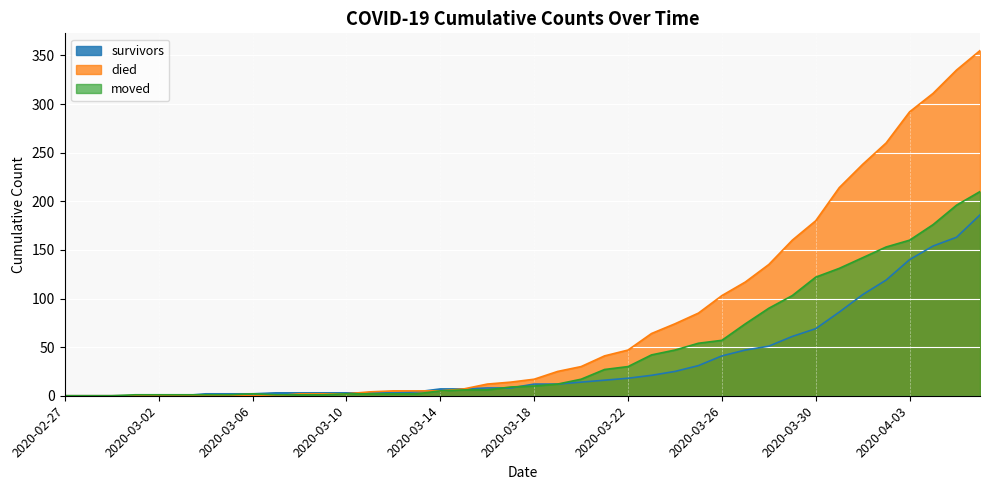

How many distinct data groups are displayed?

3